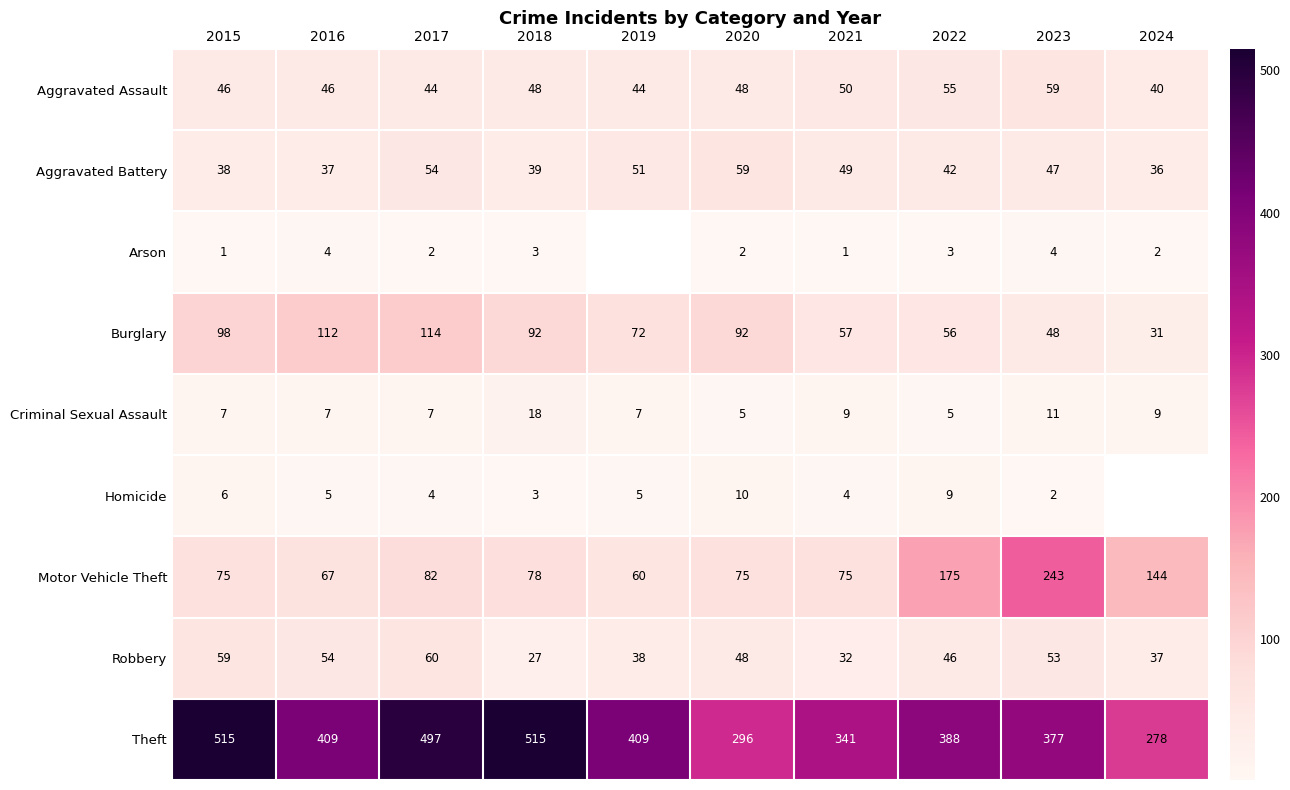

Where does the Robbery series first go above 48?

2015